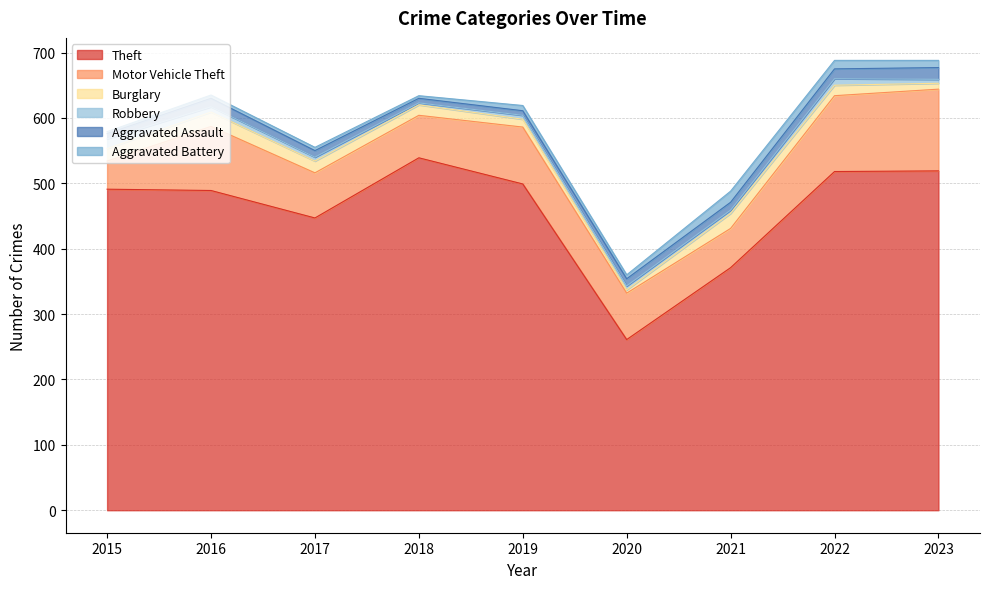

What is the difference between the Aggravated Battery values at 2017 and 2015?

2